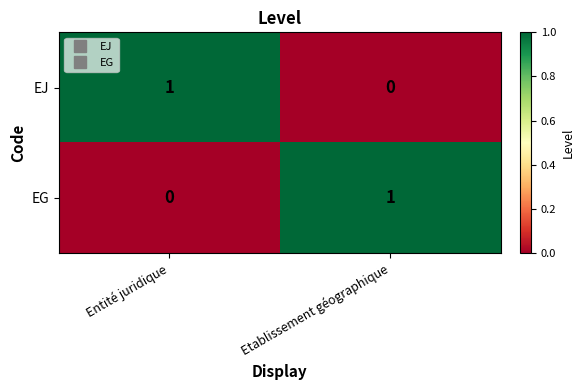

True or false: EG has a value of 1 at Etablissement géographique.

True